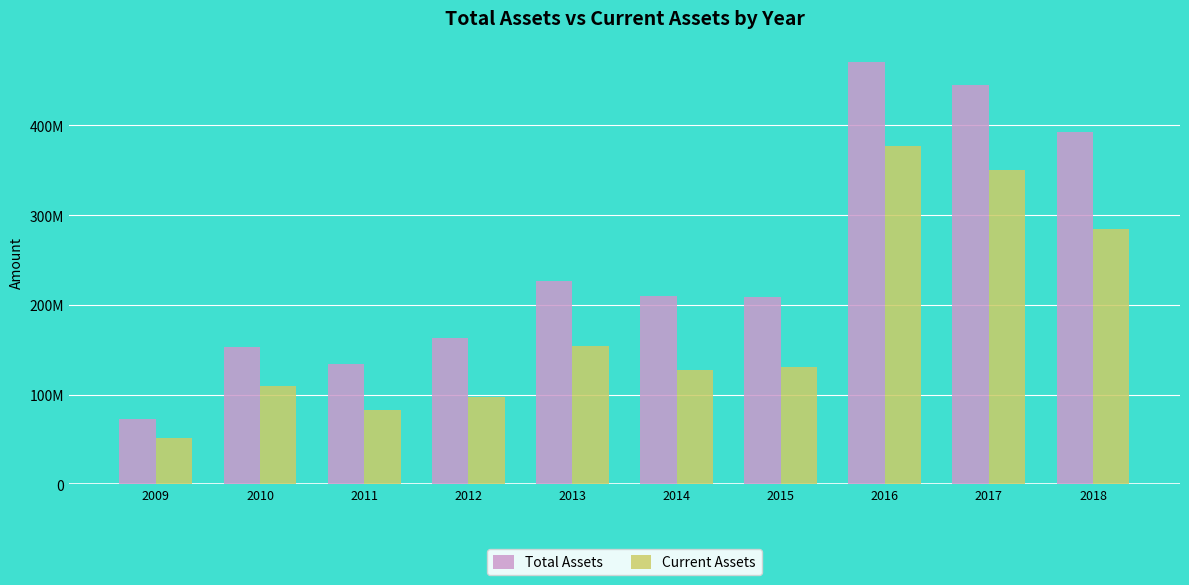

Between 2011 and 2017, which series saw the biggest shift?

Total Assets